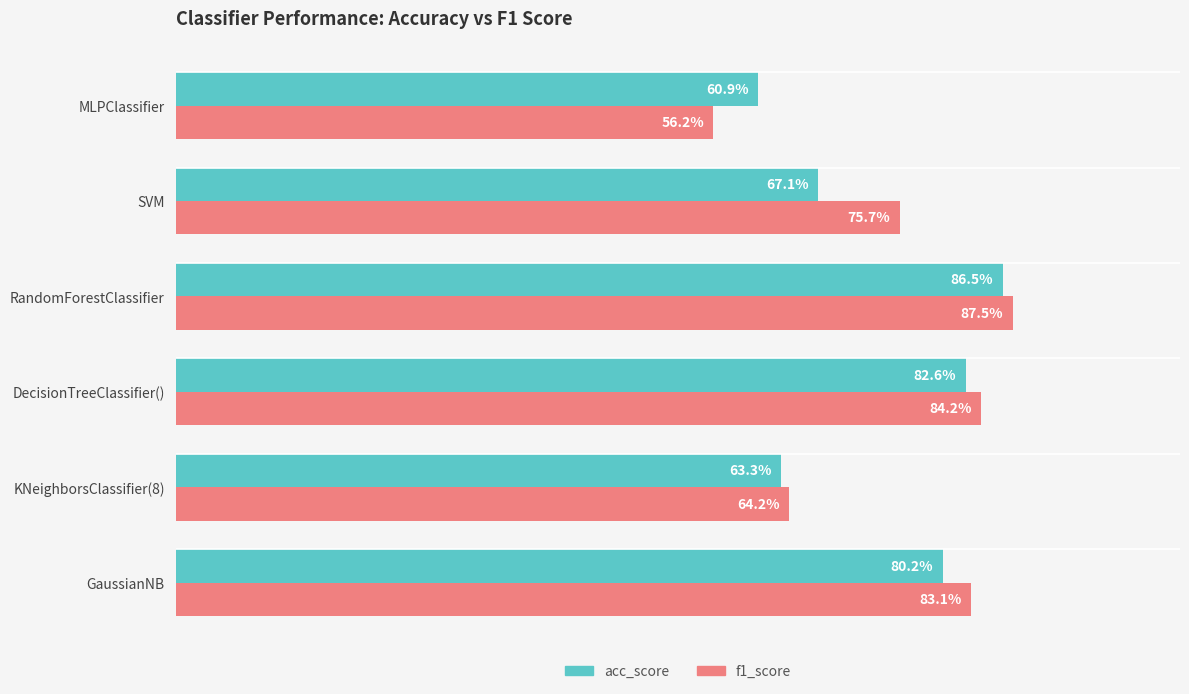

Rank the series by their average value, from lowest to highest.

acc_score, f1_score